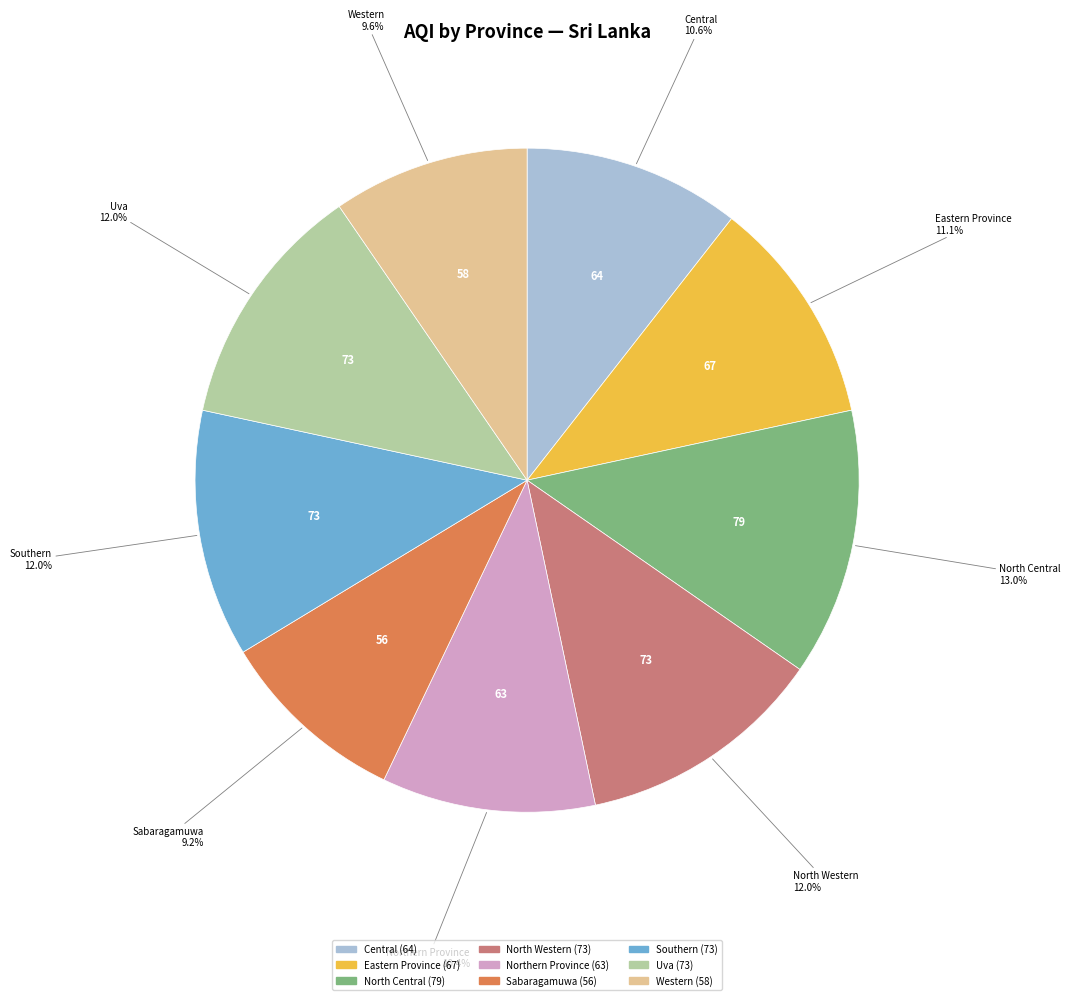

How many segments does this pie chart have?

9